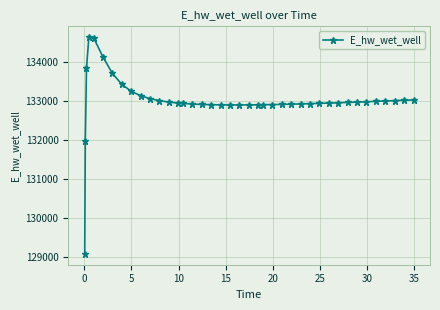

What is the value of the 11th point from the left?

133050.9